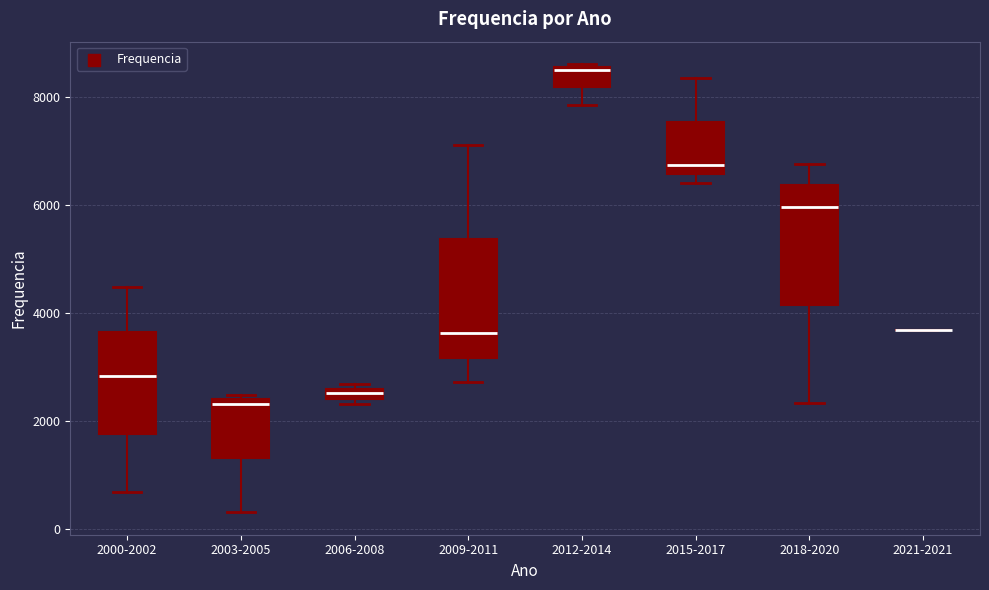

Where is the upper edge of the box for 2015-2017 on the y-axis? The values are not printed on the chart, so give them approximately, as read against the axis.

7600